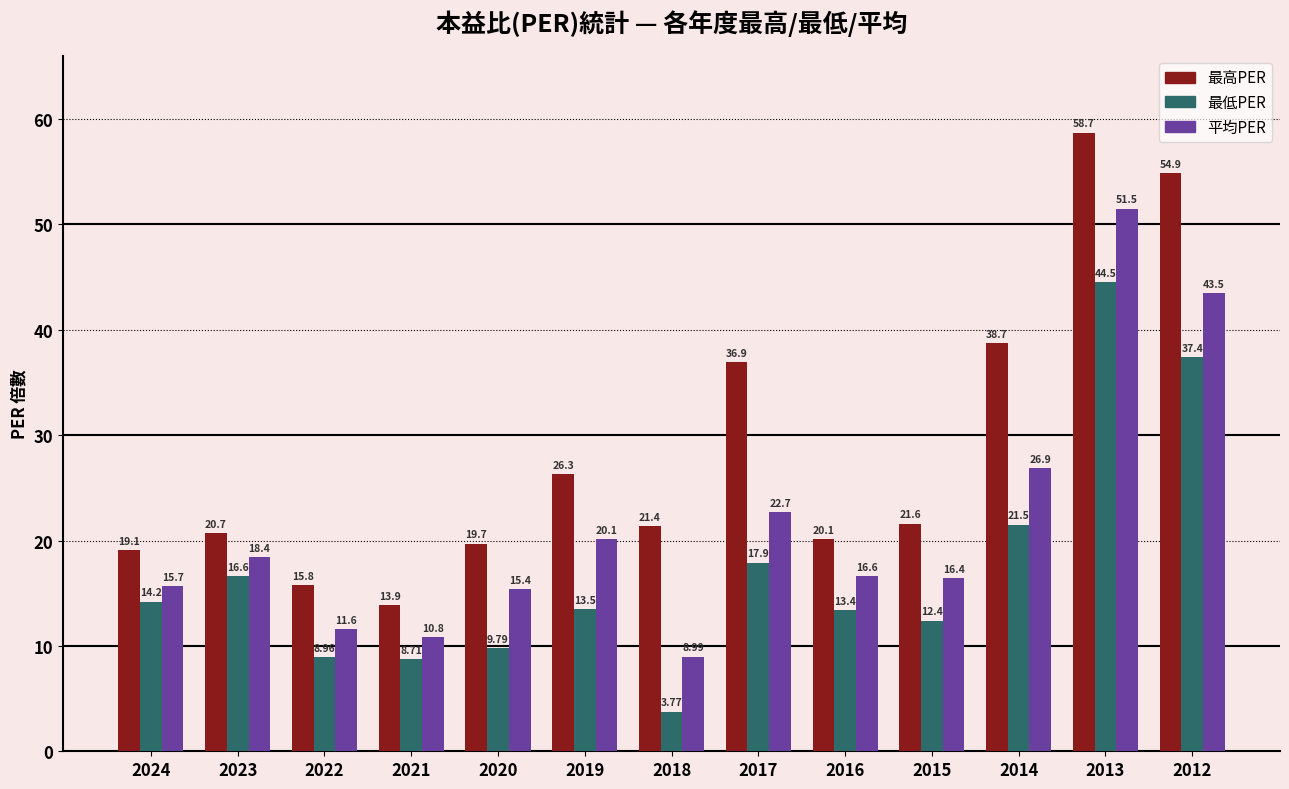

How many values in the 平均PER series exceed 16?

8